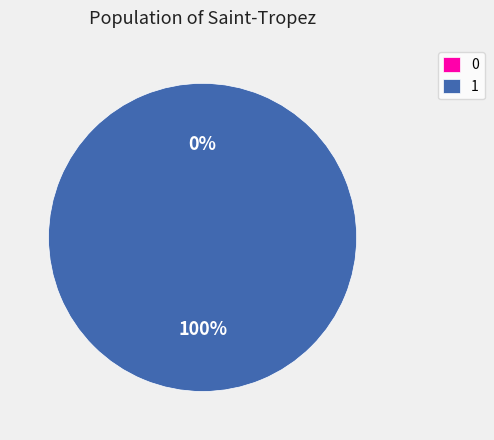

Is 0 the majority of the pie?

No